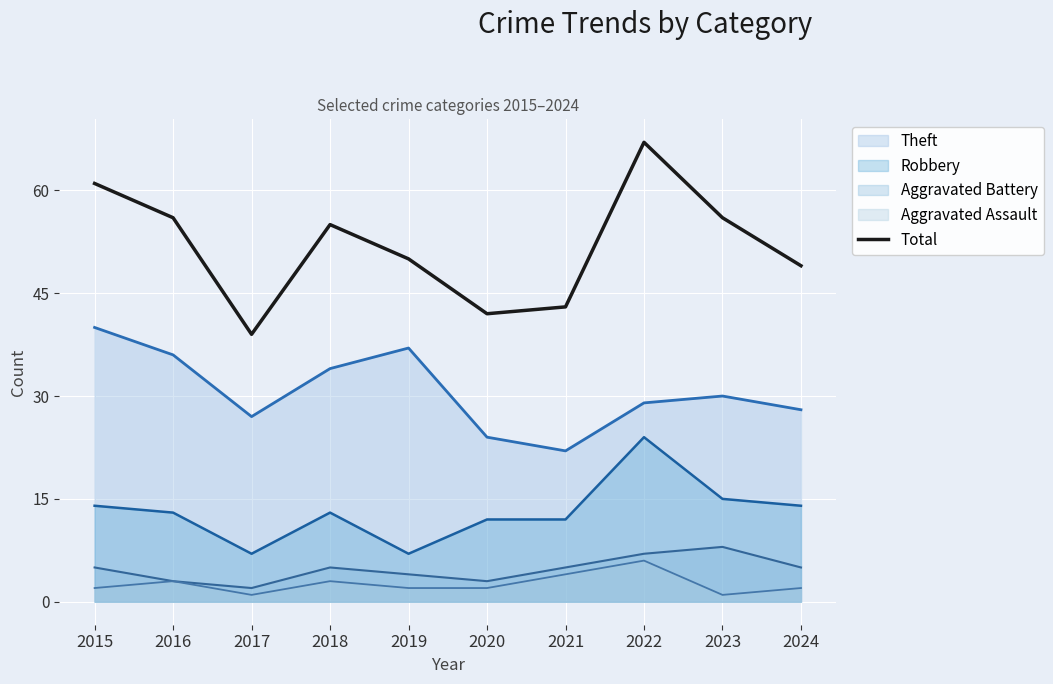

How many lines are shown in the chart?

5